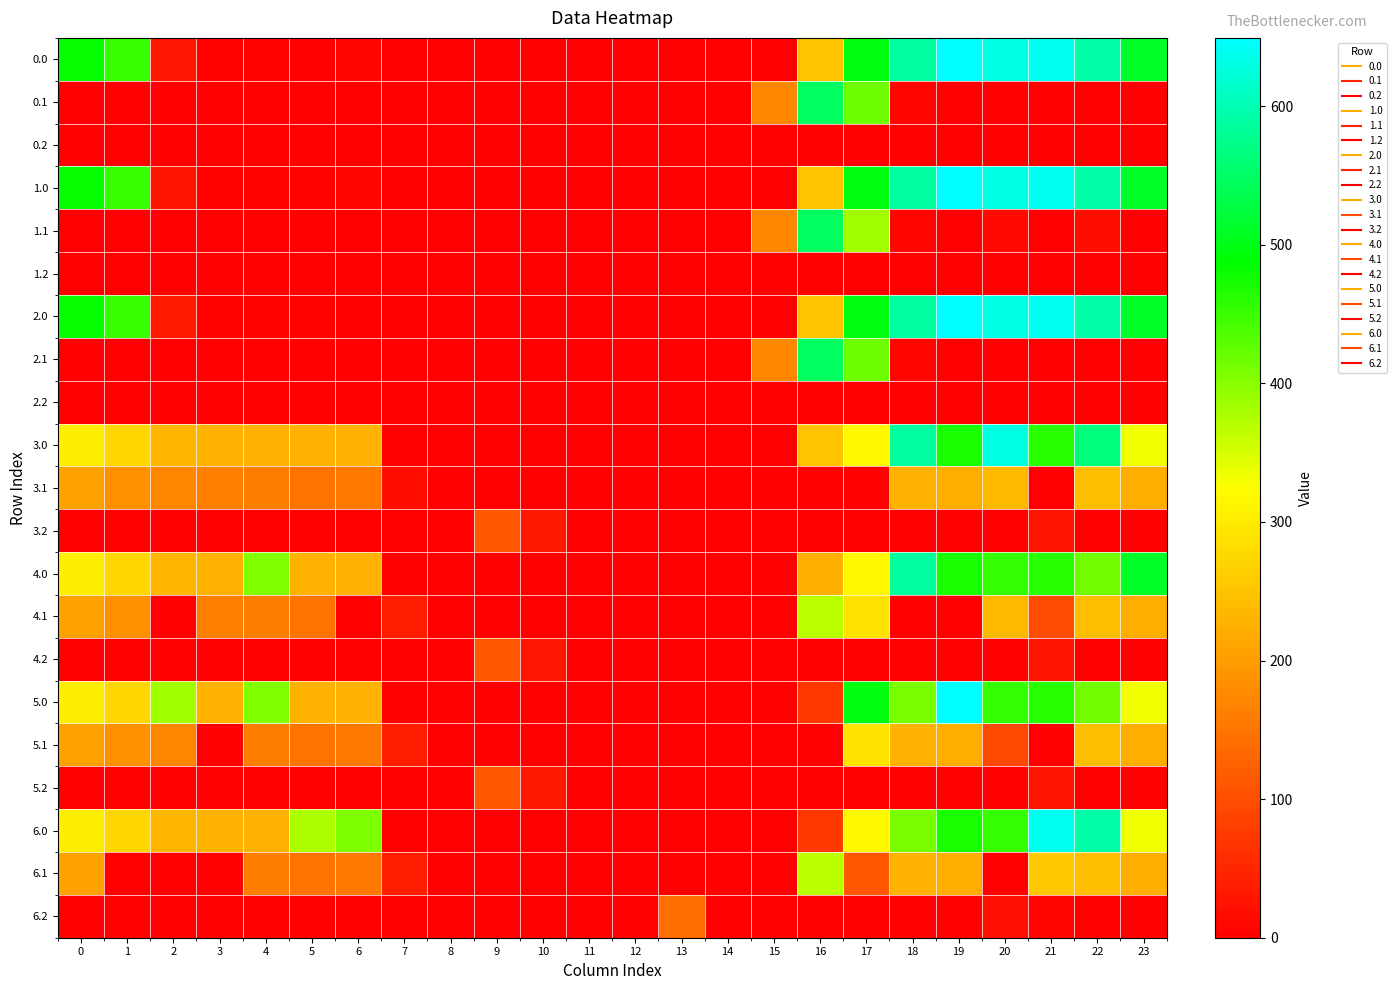

At how many categories does at least one series exceed 520?

6